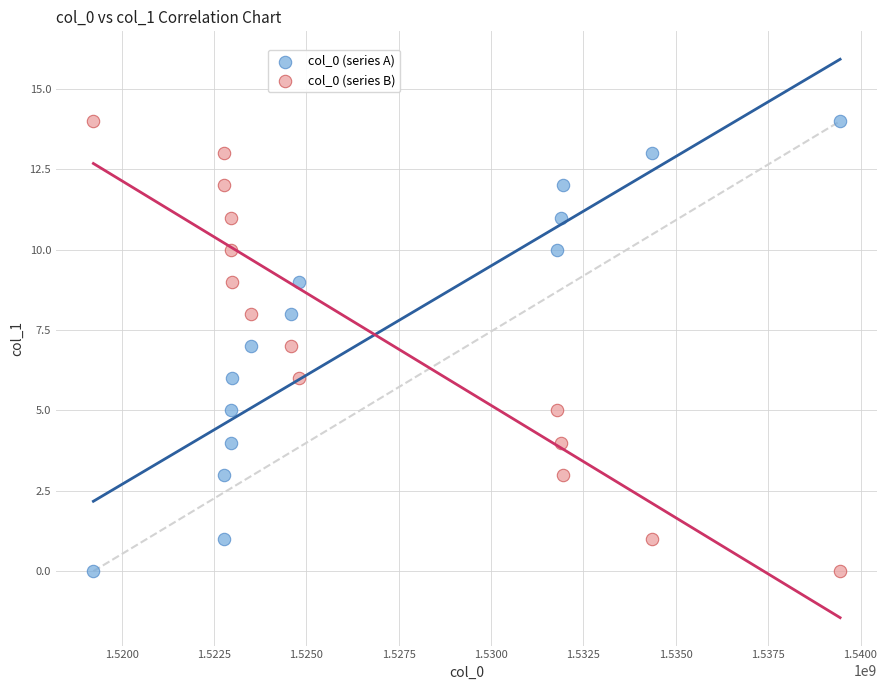

Across all data points, what is the range of X values (max minus min)?

20217447